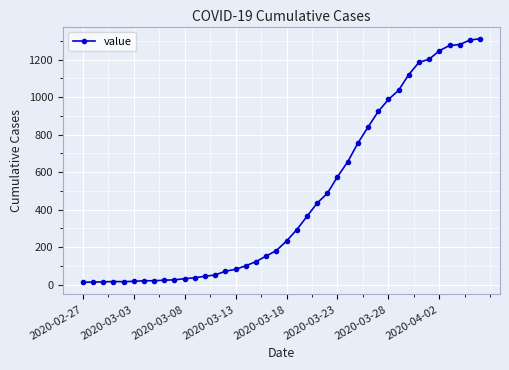

What is the value of the 3rd point from the left?

15